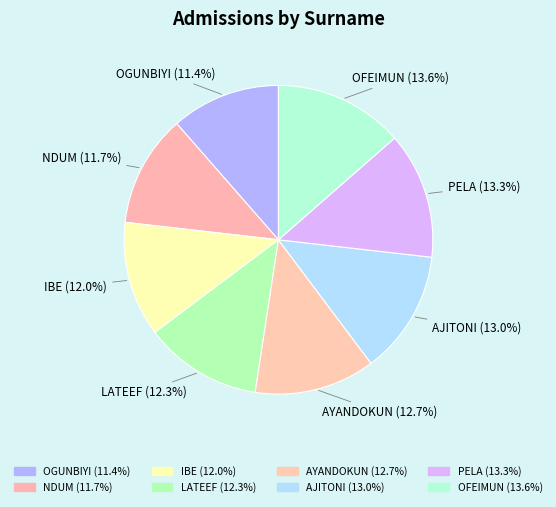

Count the number of slices in the pie.

8